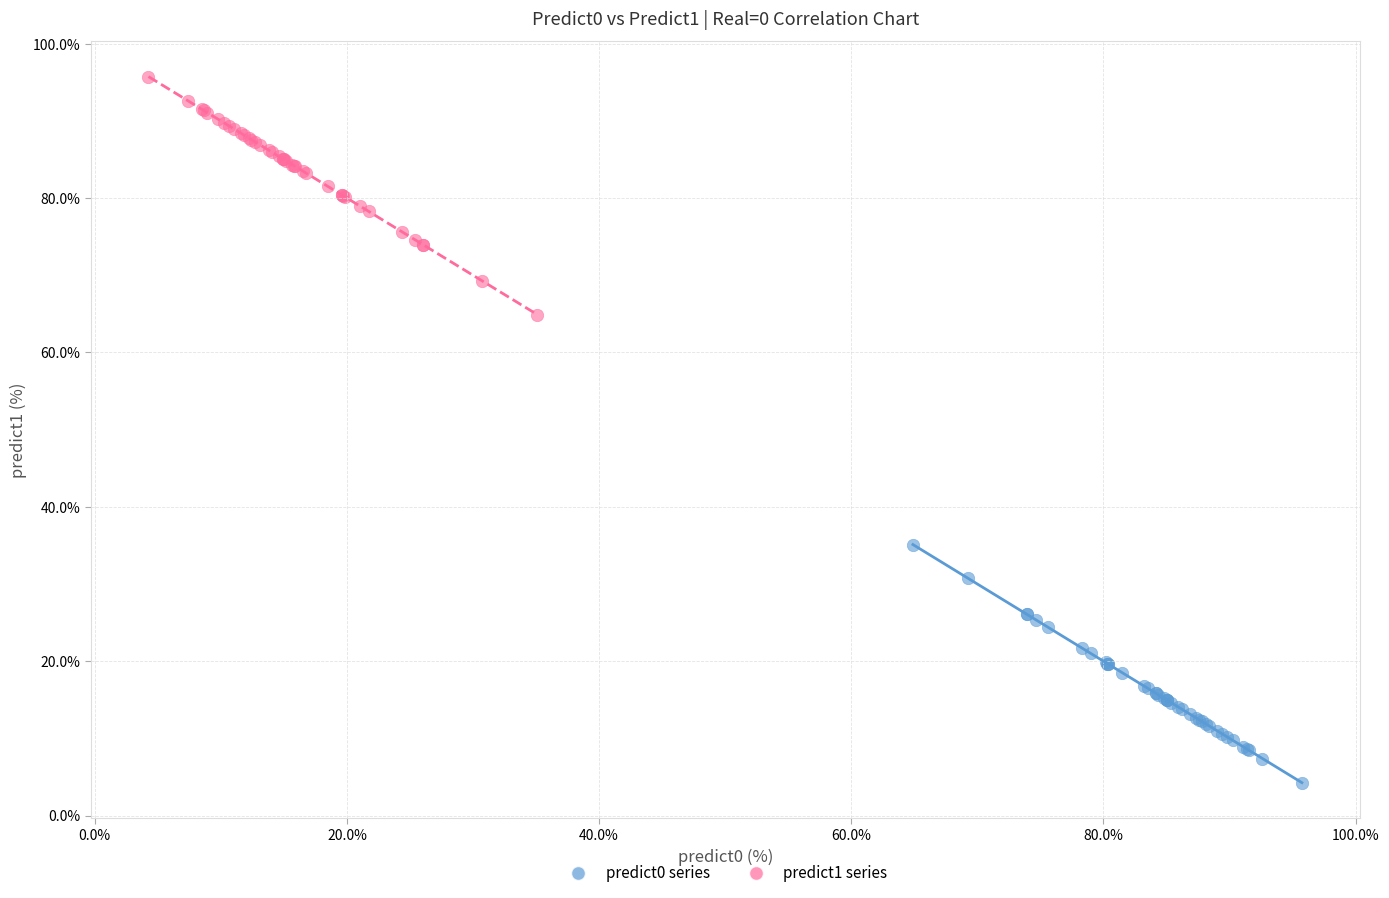

Which series reaches the maximum Y coordinate?

predict1 series